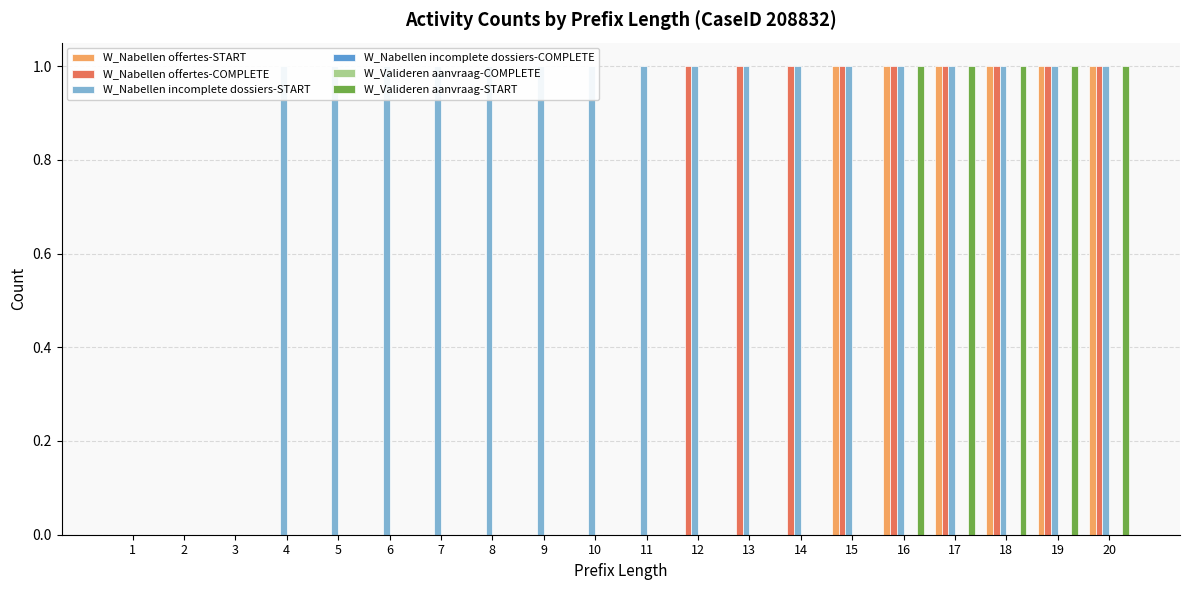

At how many categories does at least one series exceed 0?

17